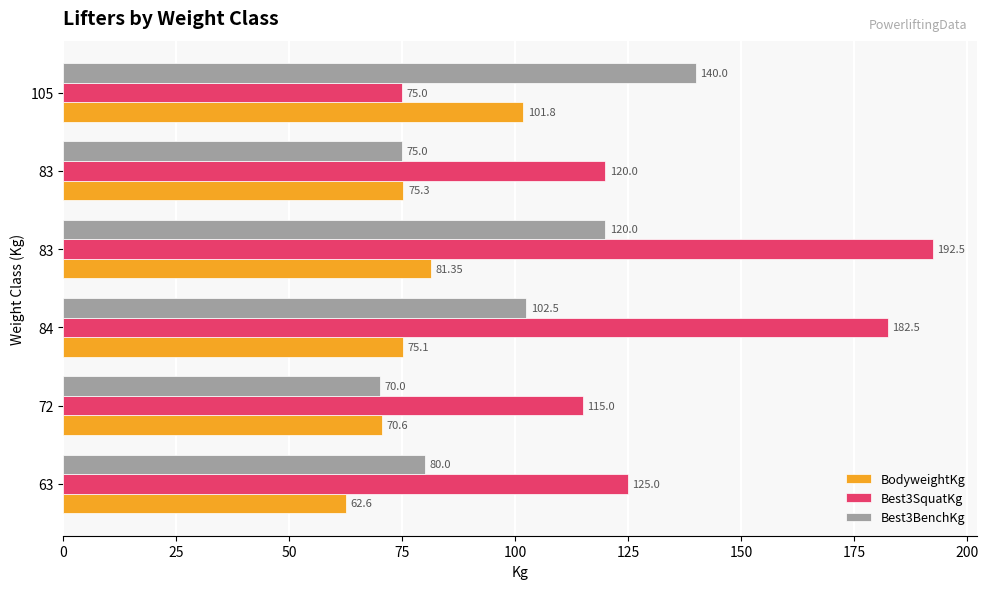

How many distinct data groups are displayed?

3